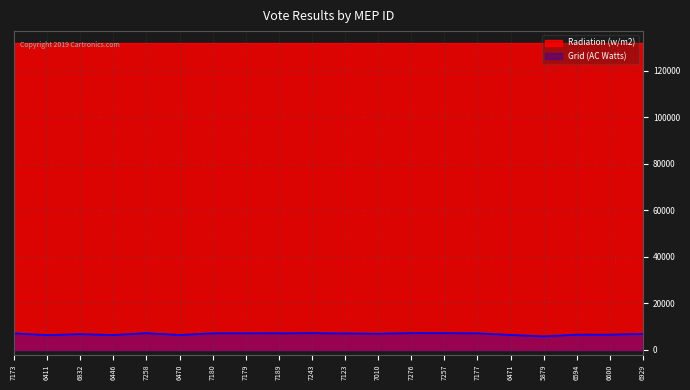

Reading right to left, list all the values displayed in this chart.

6929	6600	6594	5879	6471	7177	7257	7276	7010	7123	7243	7189	7179	7180	6470	7258	6446	6832	6411	7173